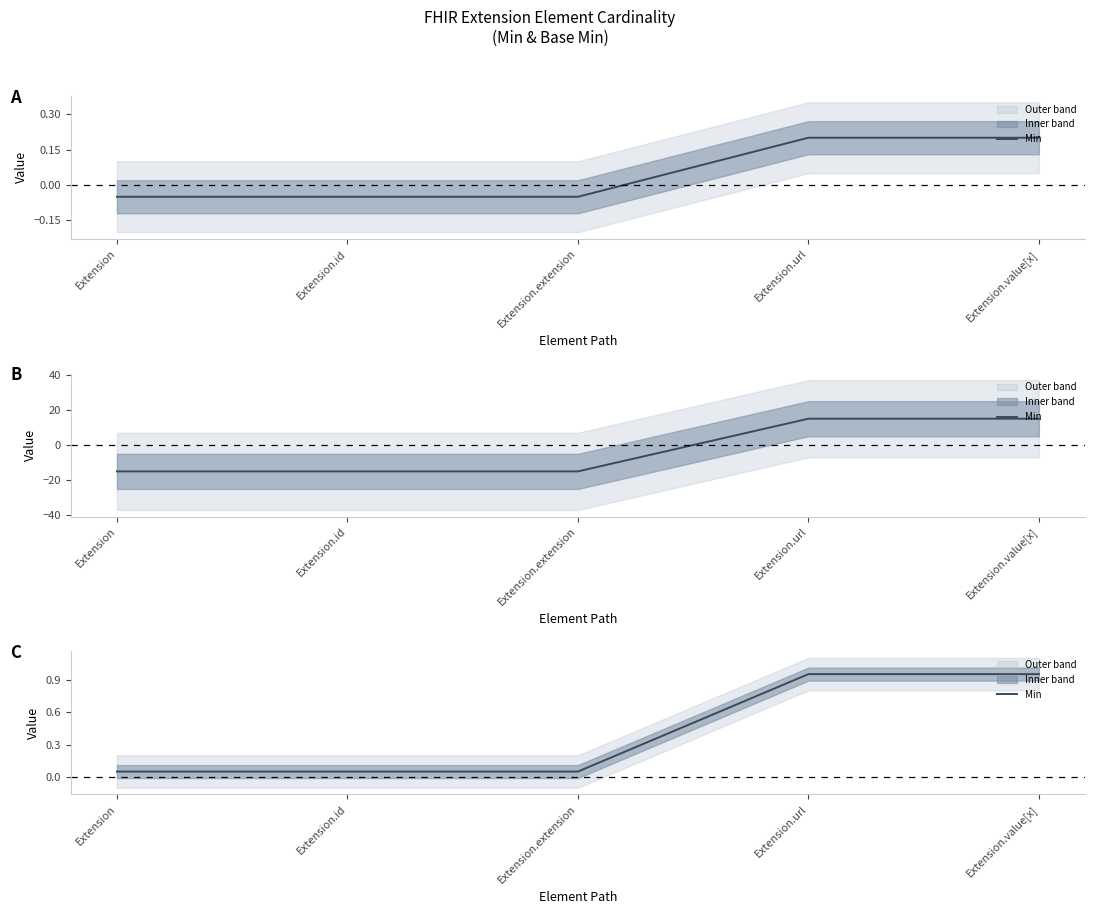

Which label corresponds to the largest value in the chart?

Extension.url